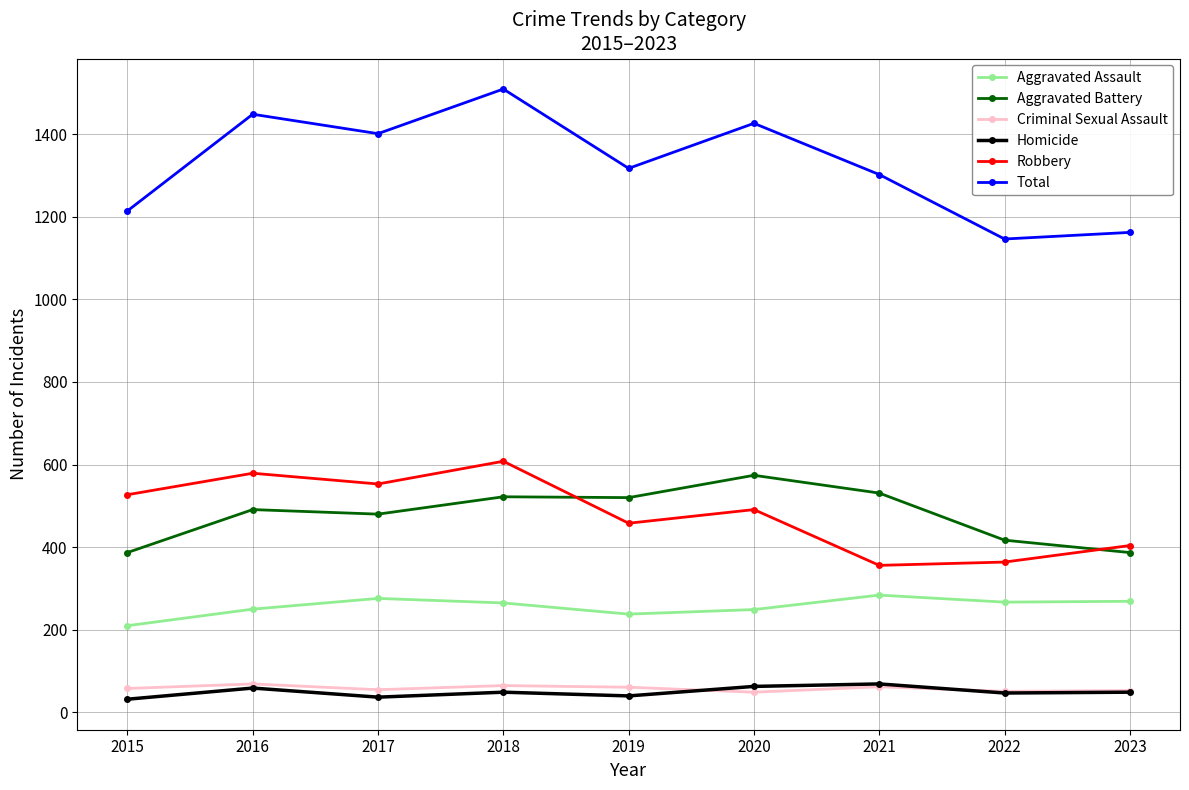

At 2015, list the series in order from largest to smallest.

Total, Robbery, Aggravated Battery, Aggravated Assault, Criminal Sexual Assault, Homicide